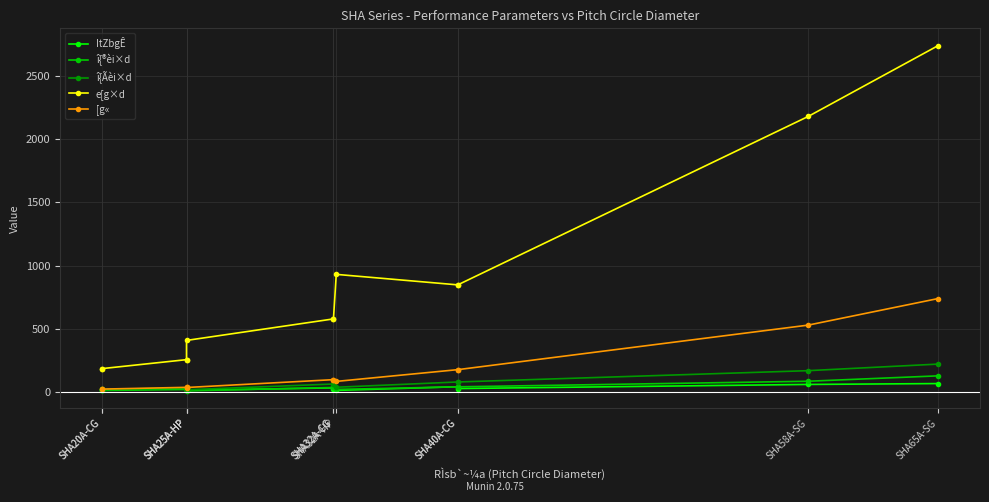

Between SHA25A-HP and SHA58A-SG, which series saw the biggest shift?

e[g×d